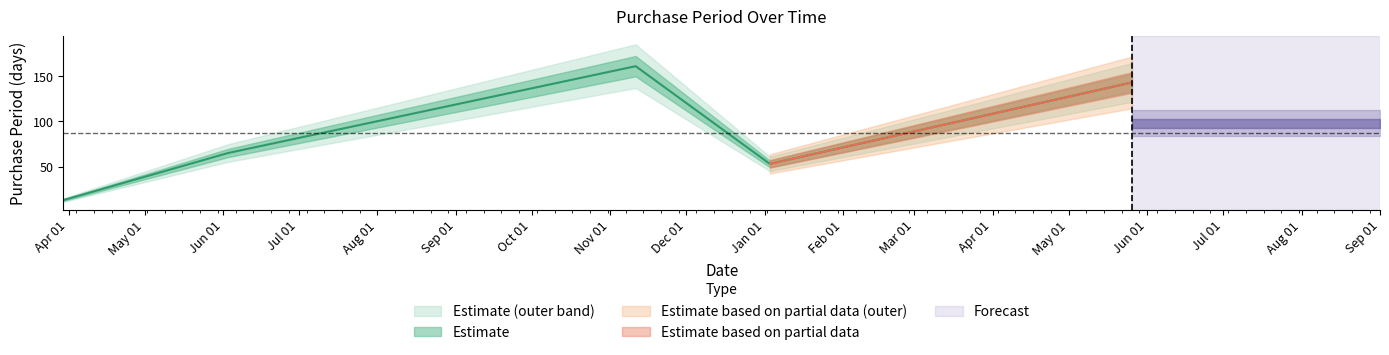

What is the label of the 2nd point from the left?

2016-06-03